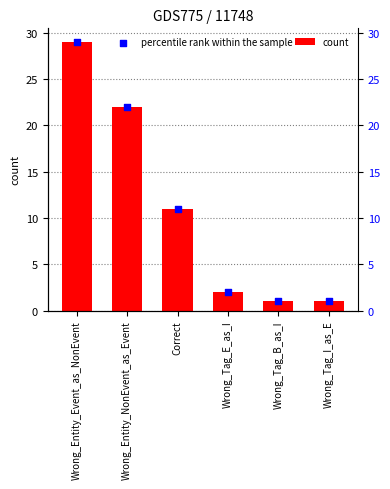

At how many categories does at least one series exceed 7?

3